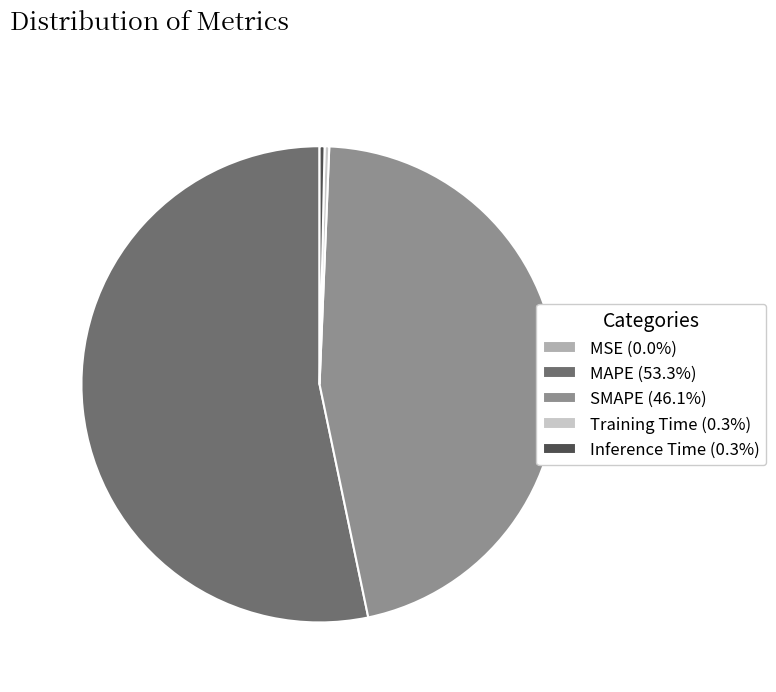

Do Inference Time (0.3%) and Training Time (0.3%) together represent more than half of the pie?

No